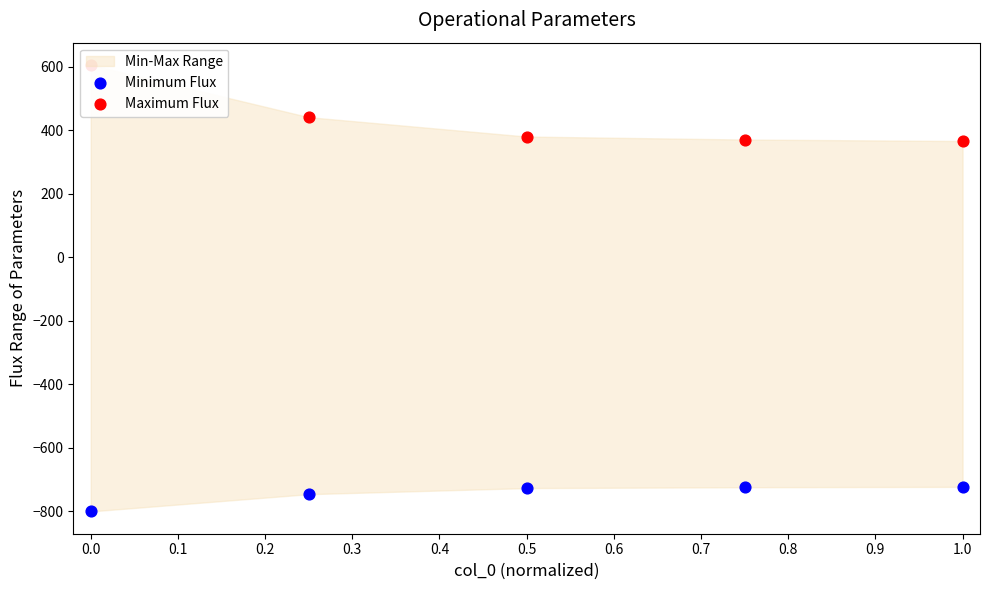

Which series has the largest total across all categories?

Maximum Flux